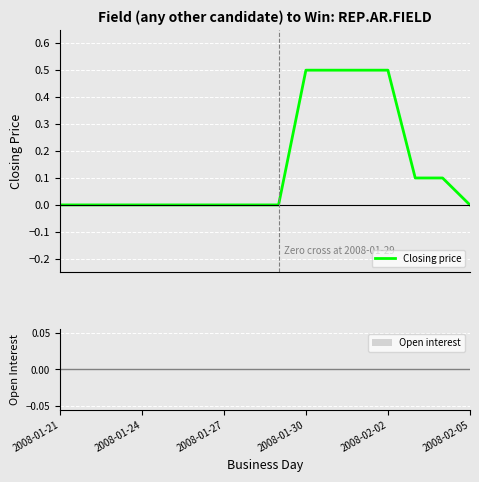

How many values exceed 0?

6